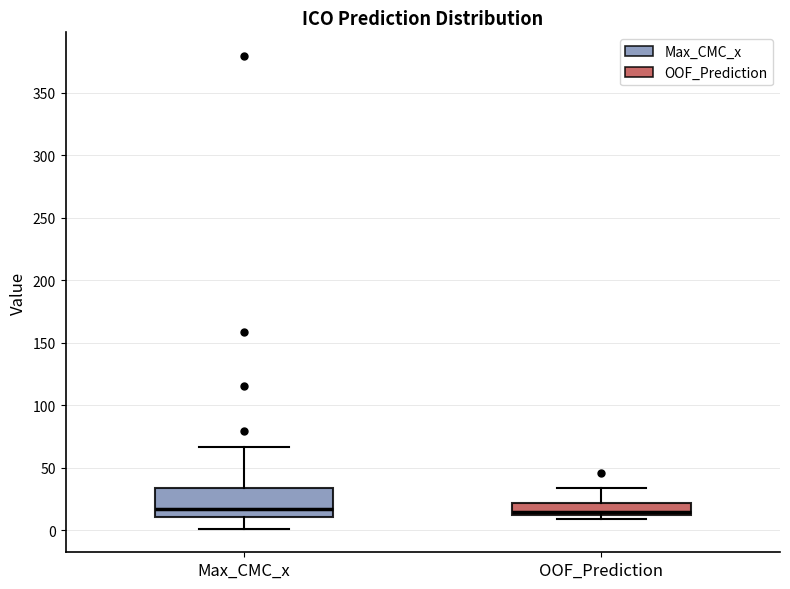

Where is the upper edge of the box for Max_CMC_x on the y-axis? The values are not printed on the chart, so give them approximately, as read against the axis.

35